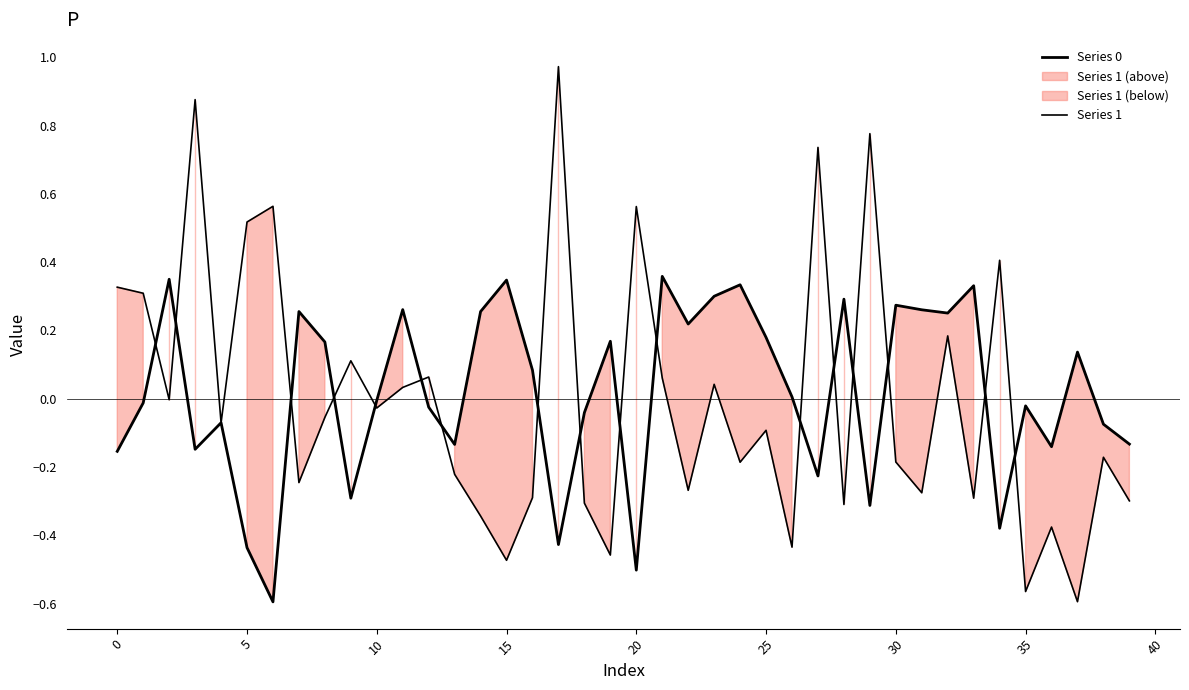

How many times do Series 0 and Series 1 cross each other?

19